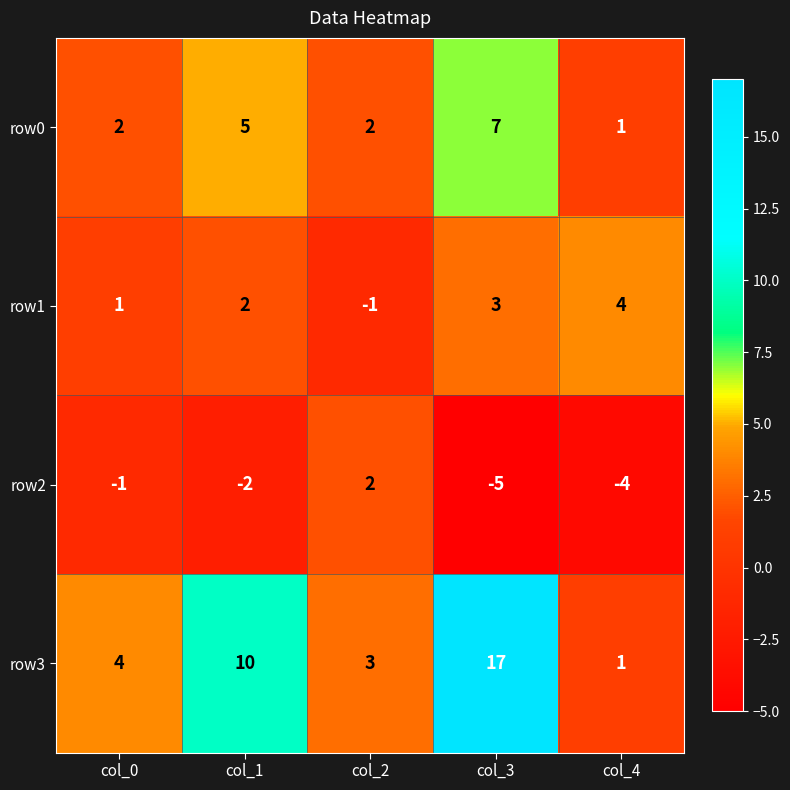

What is the difference between the highest and lowest values at col_1?

12